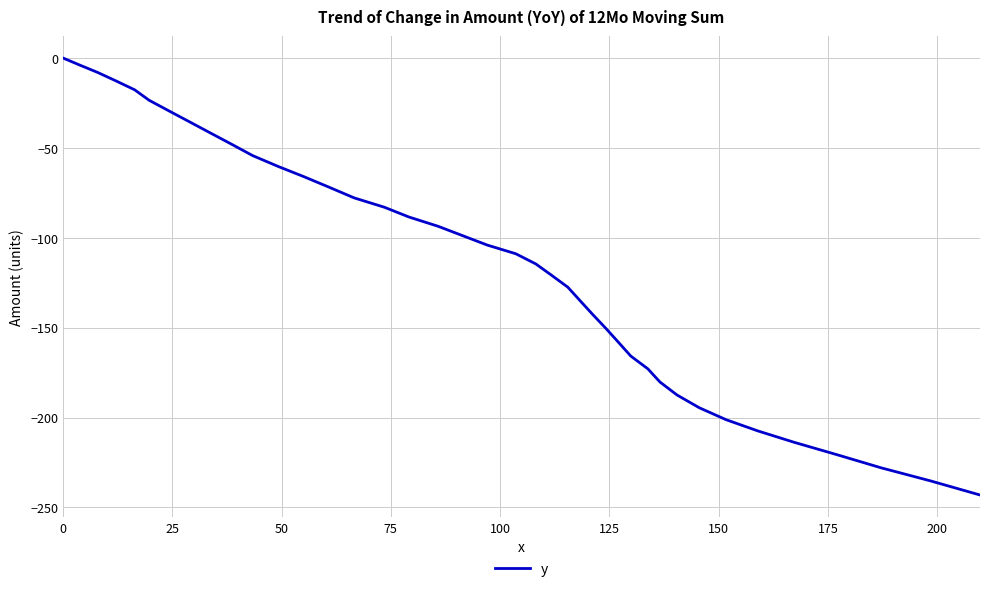

True or false: the data has more than 1 interior local peaks.

False